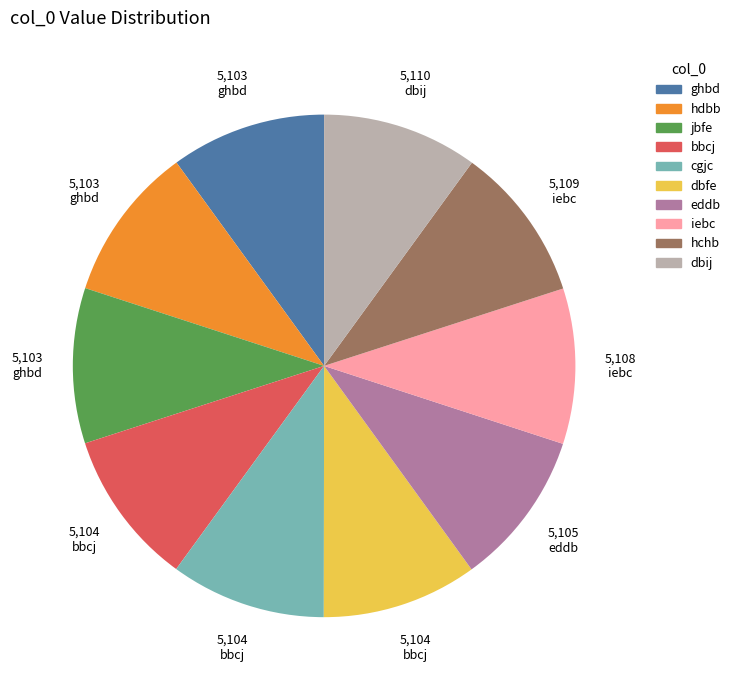

Combined, do ghbd and eddb account for over 50%?

No